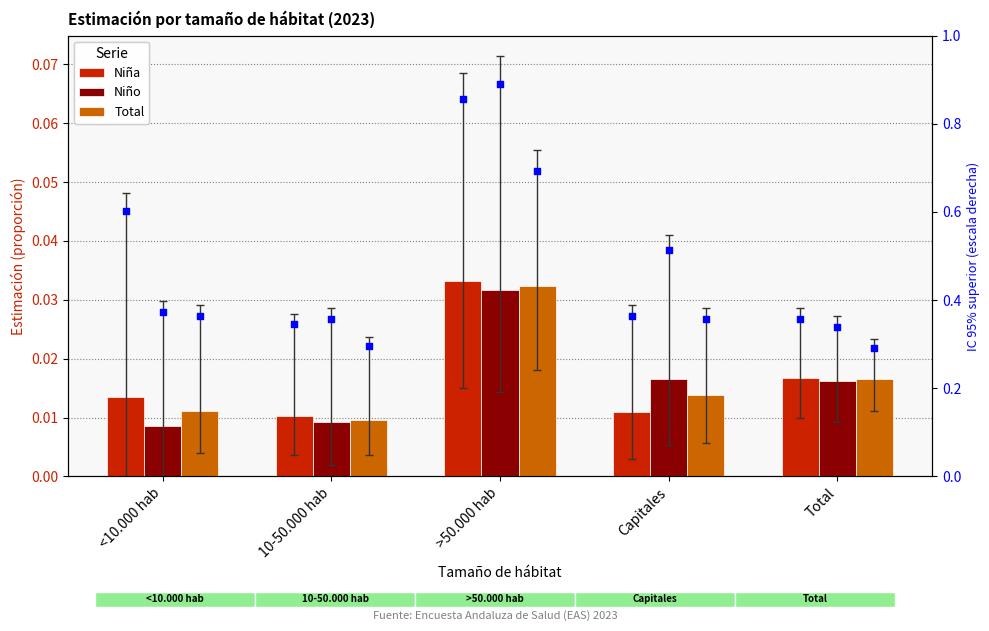

At how many categories does at least one series exceed 0?

5